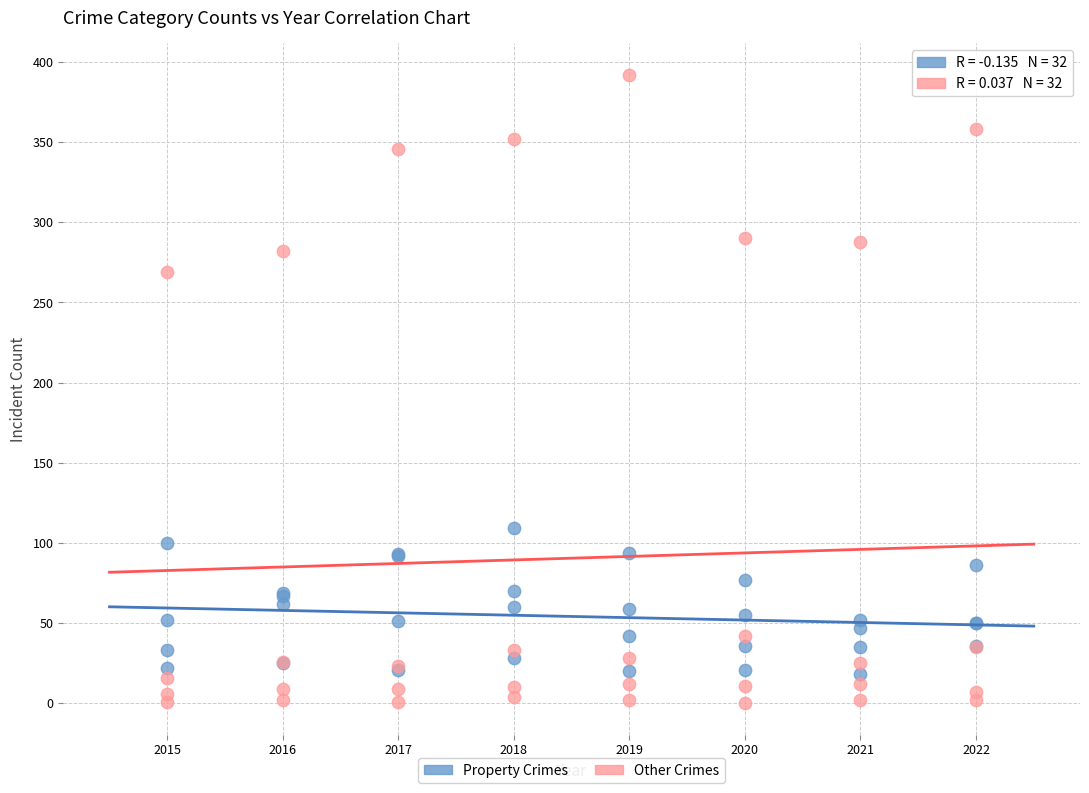

Across all series, what Y value is closest to 196?

269